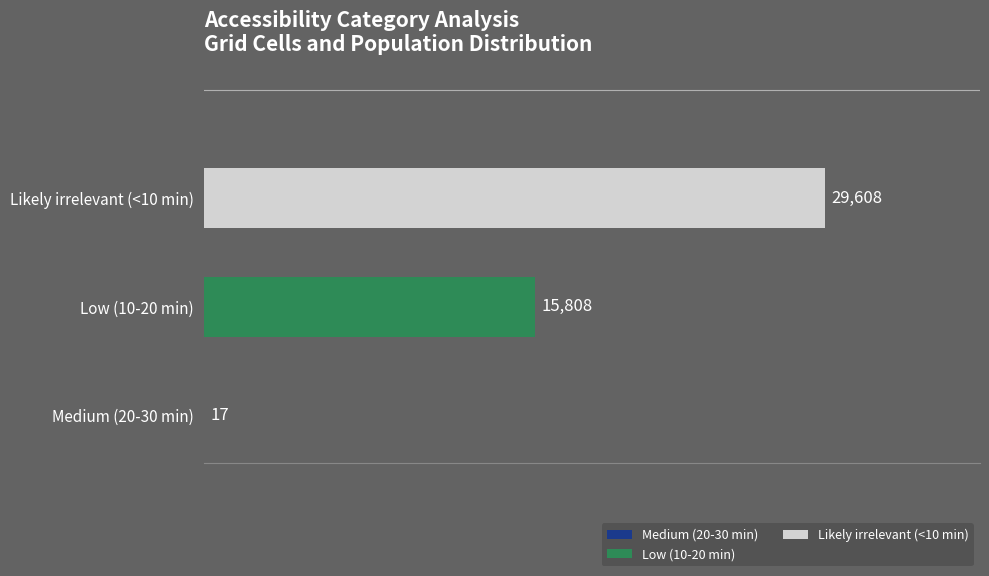

What is the greatest value displayed?

29608